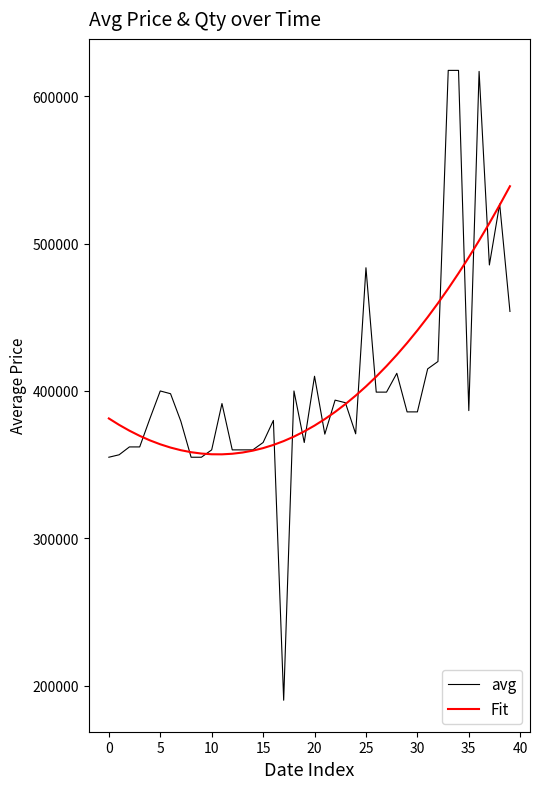

Rank the series by their maximum value, from lowest to highest.

Fit, avg